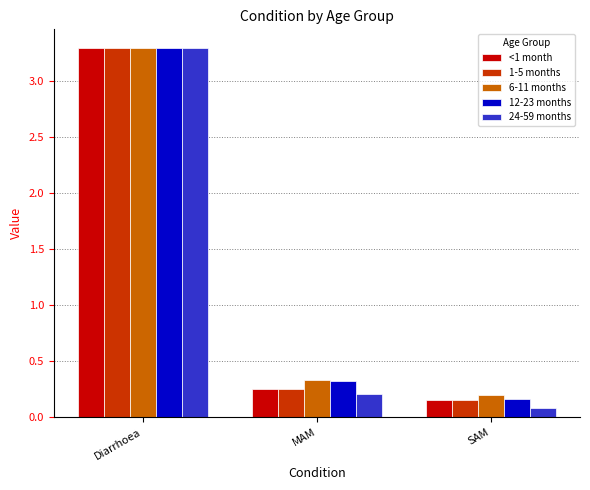

Between Diarrhoea and SAM, which series saw the biggest shift?

24-59 months